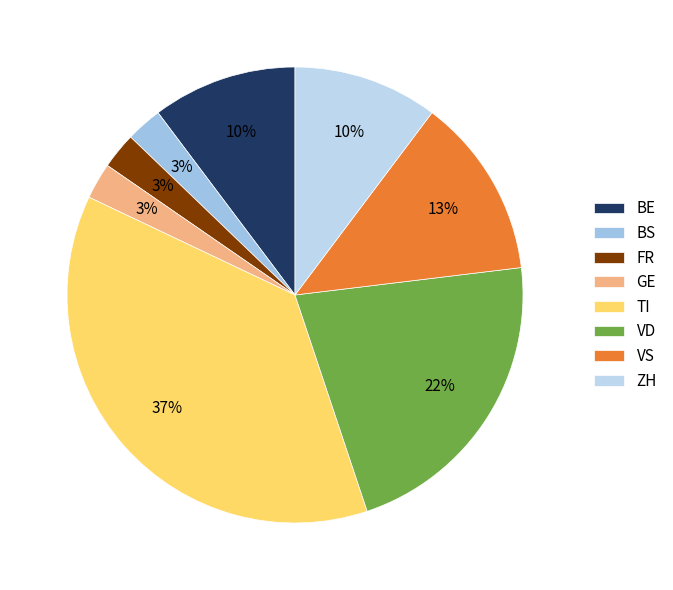

What is the largest slice in the pie chart?

TI